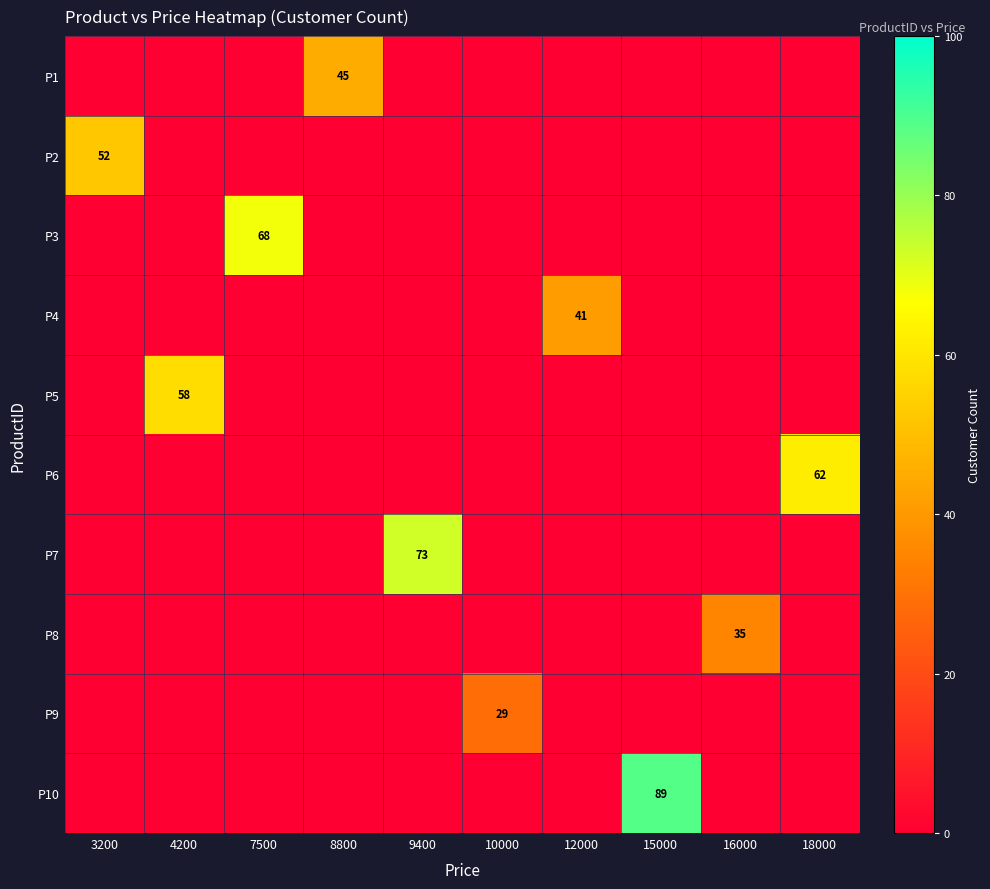

At which category is the sum across all series the highest?

15000